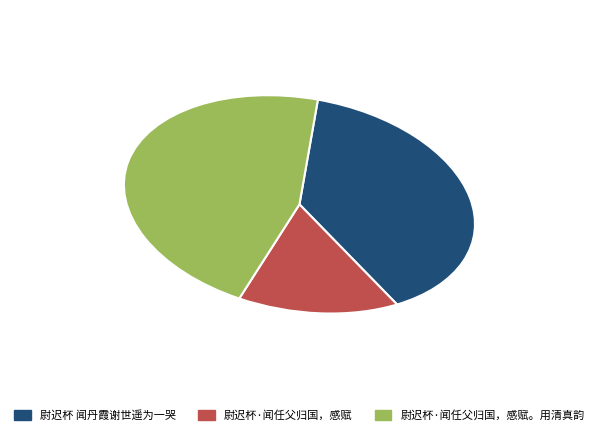

Rank the categories by value from lowest to highest.

尉迟杯·闻任父归国，感赋, 尉迟杯 闻丹霞谢世遥为一哭, 尉迟杯·闻任父归国，感赋。用清真韵